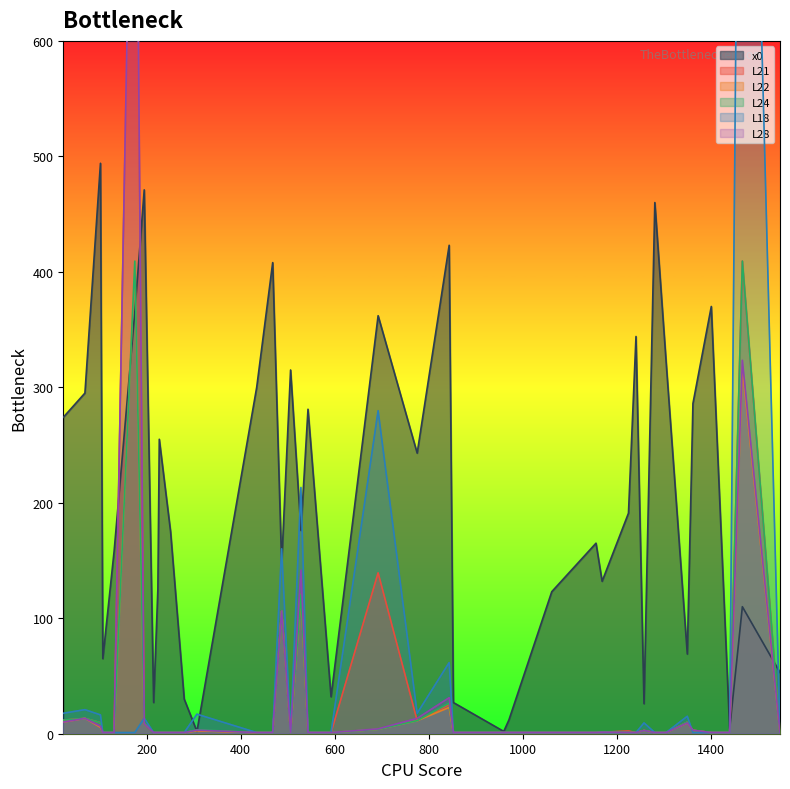

What is the highest value of the x0 series?

494.0